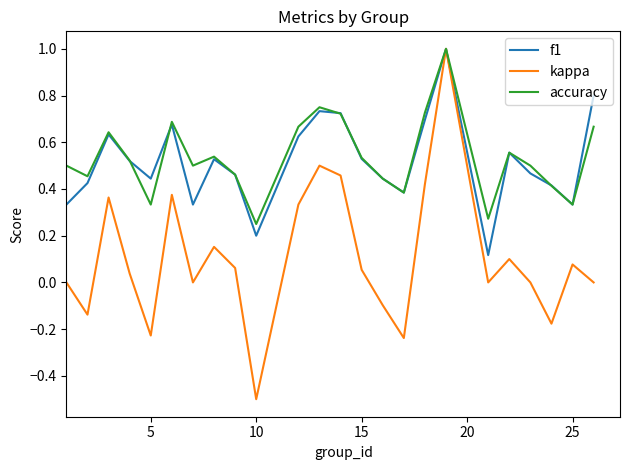

In f1, how many points are higher than both neighbors (excluding endpoints)?

6